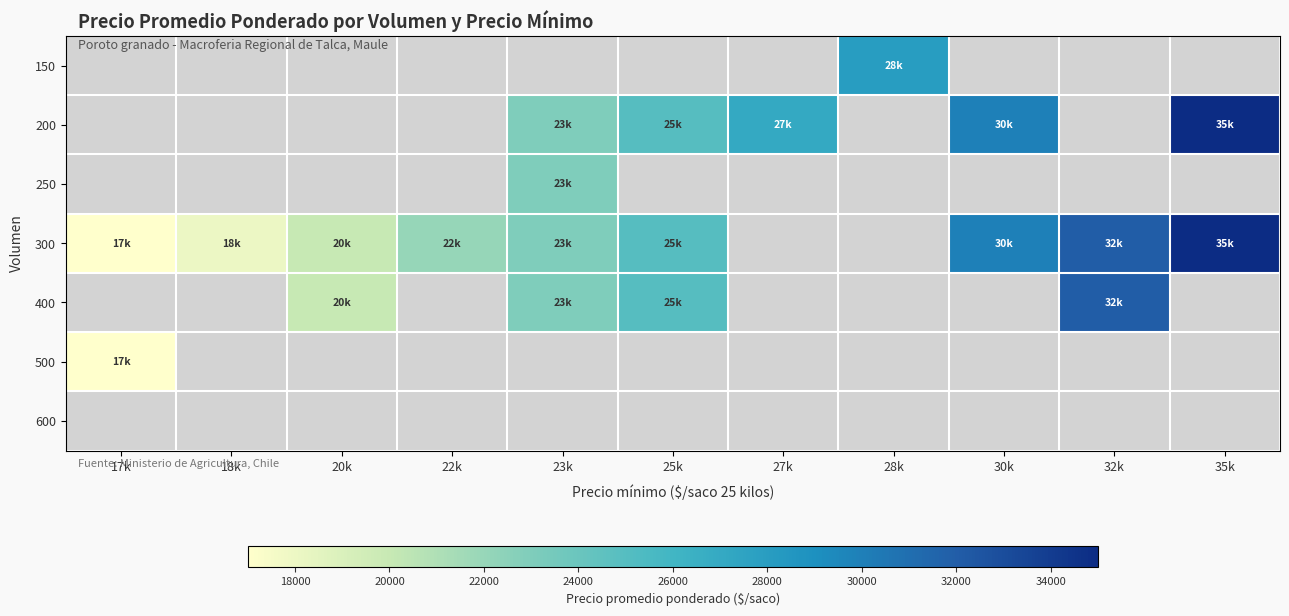

Is the value of 400 at 27k greater than the value of 150 at 17k?

No